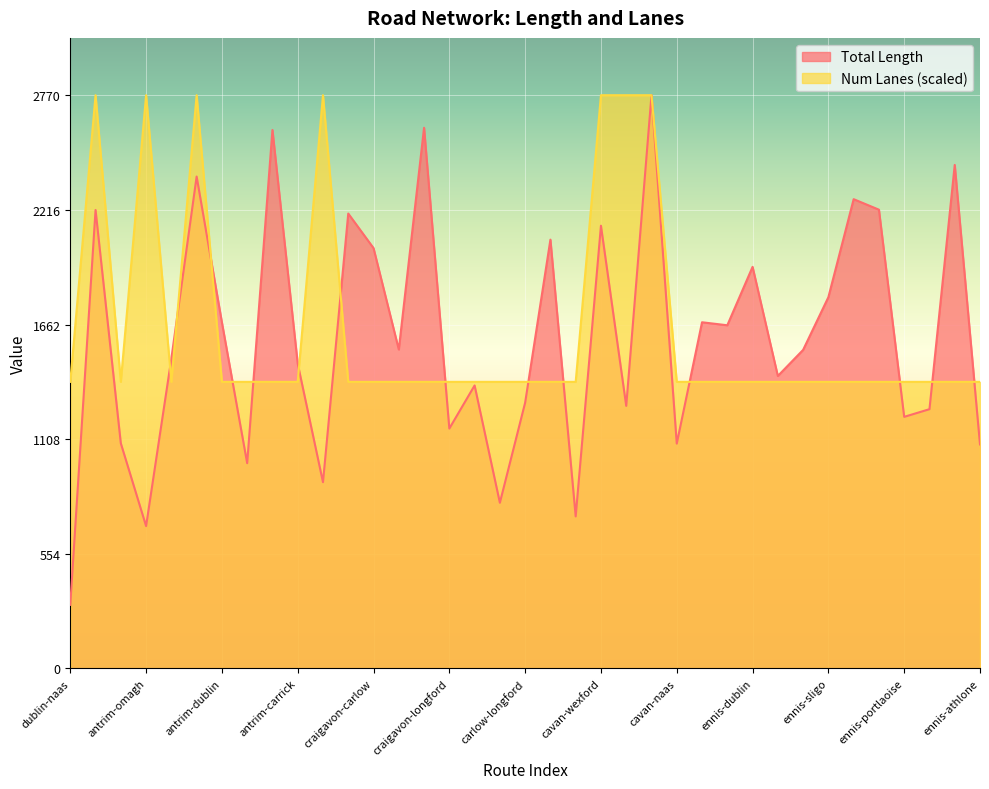

True or false: Total Length and Num Lanes cross at least once.

True